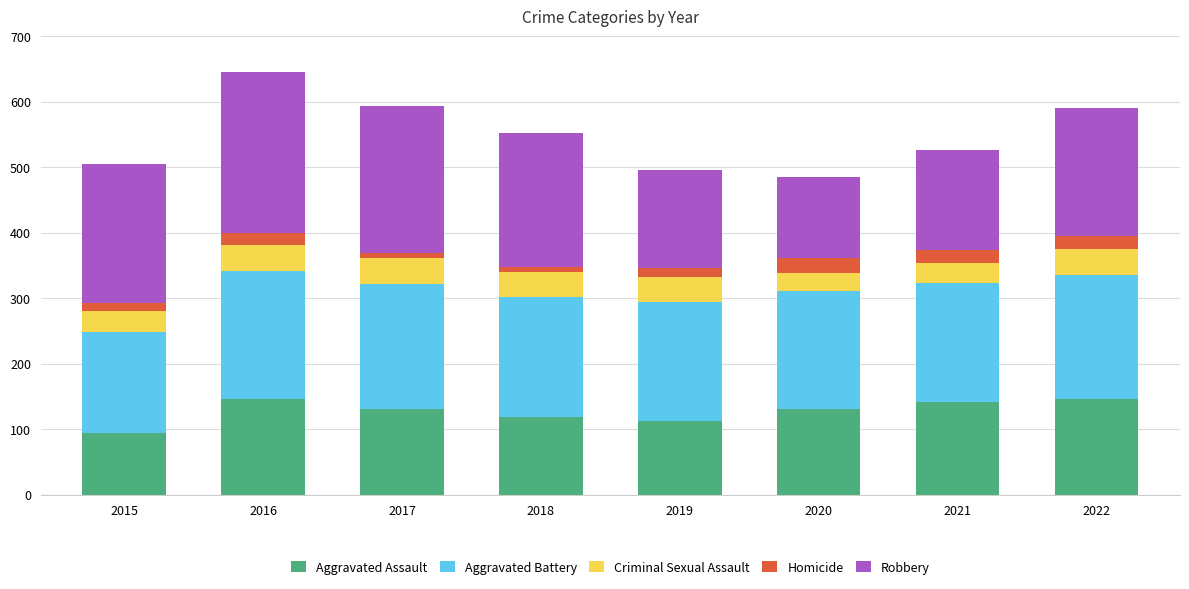

What is the maximum value for Aggravated Assault?

146